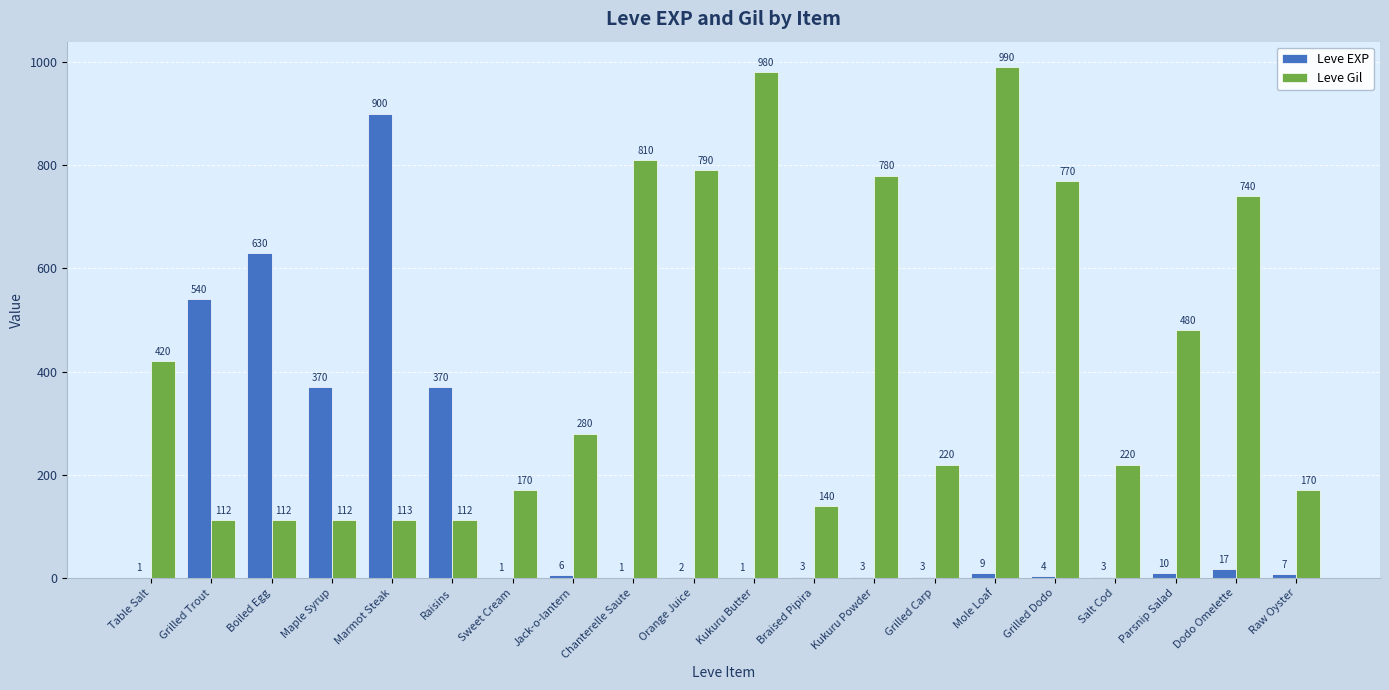

Which series changed the most between Grilled Trout and Kukuru Butter?

Leve Gil